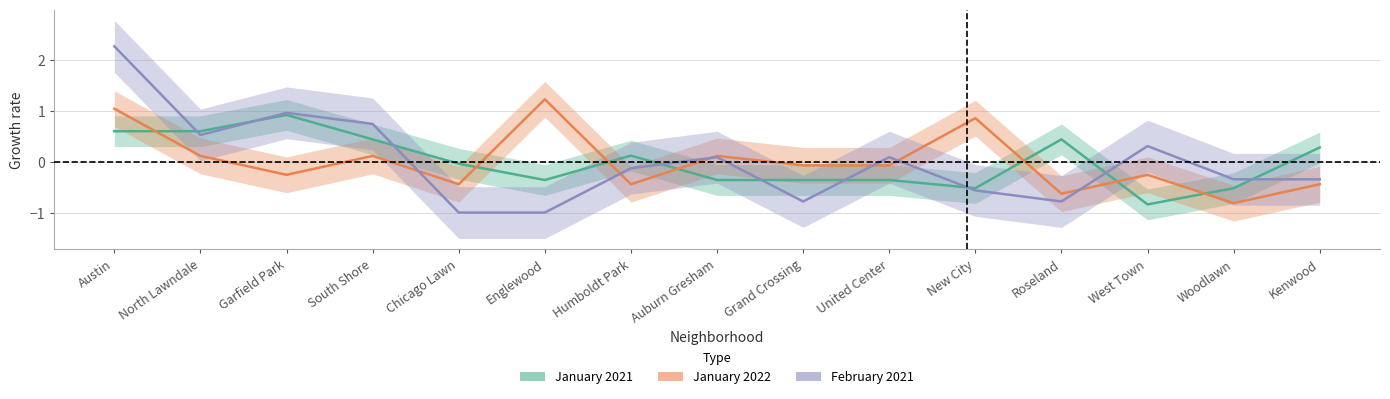

The value of January 2022 at Grand Crossing is -0.0. True or false?

False